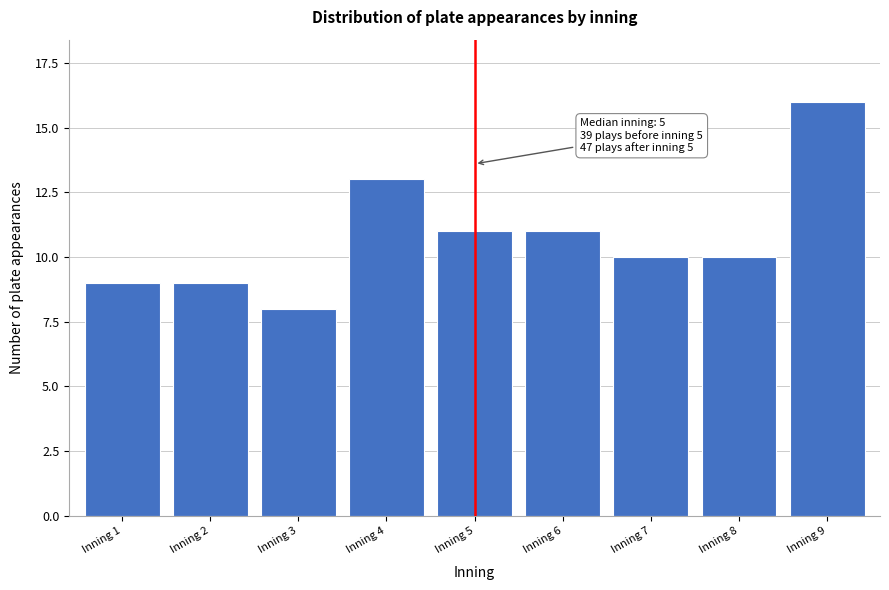

Reading right to left, transcribe all the data shown in this chart.

16	10	10	11	11	13	8	9	9